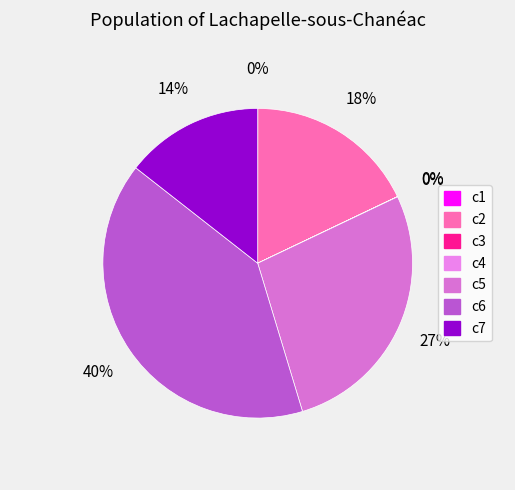

To the nearest percent, what is the average slice percentage?

14%